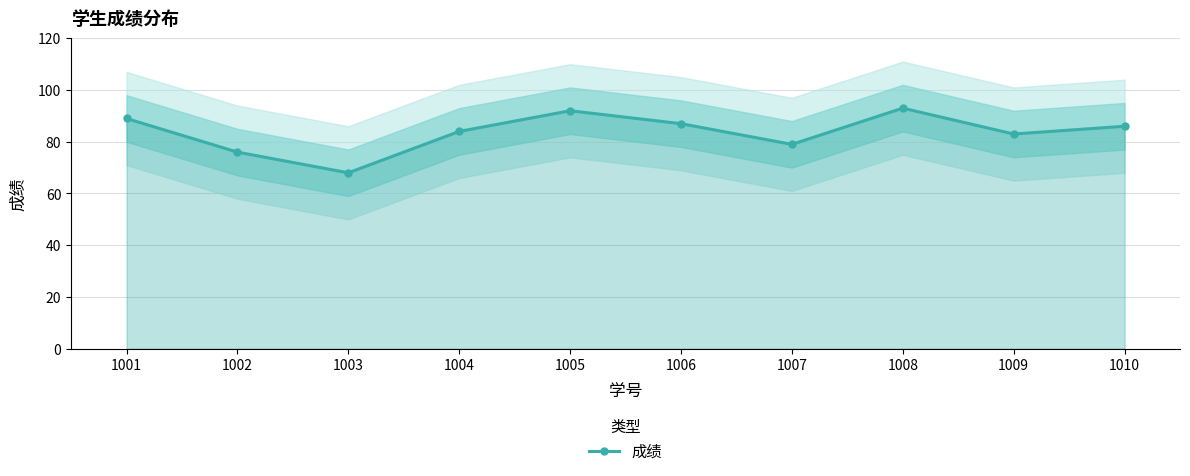

What is the minimum value shown in the chart?

68